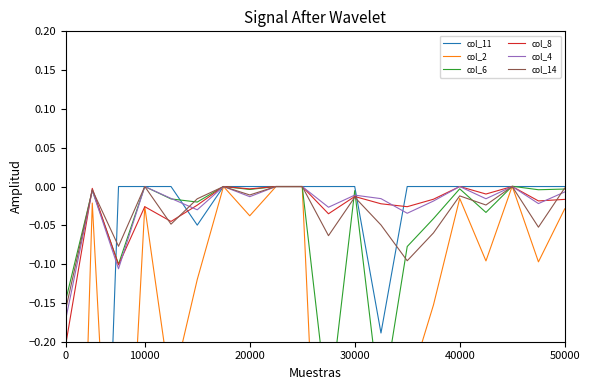

Is it true that col_14 equals -0.0 at 50000?

True